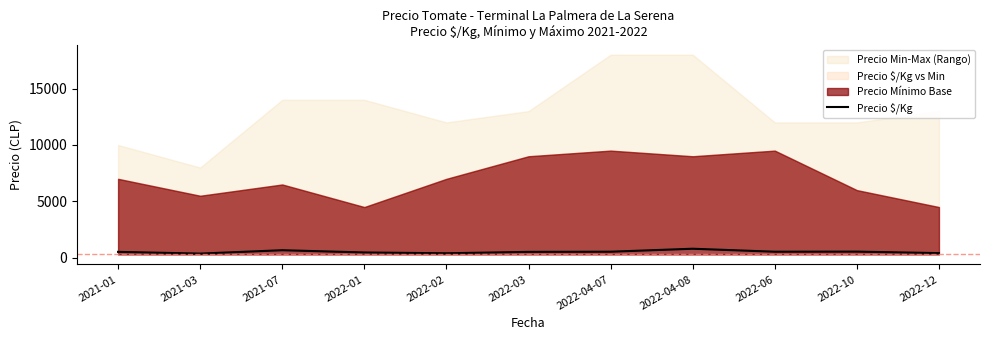

What is the sum of all values?

5841